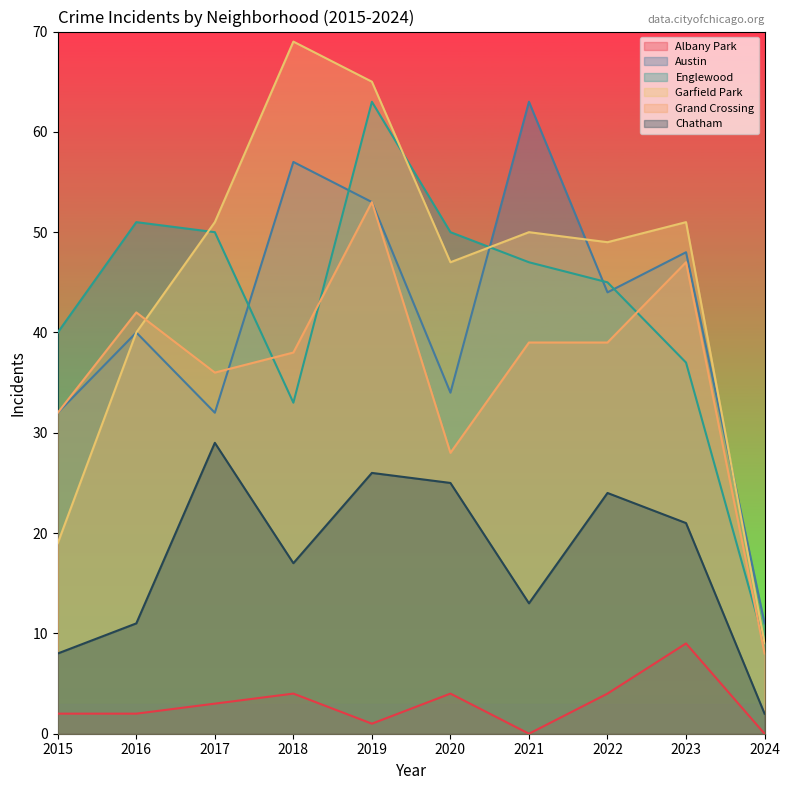

How many data points does each series have?

10